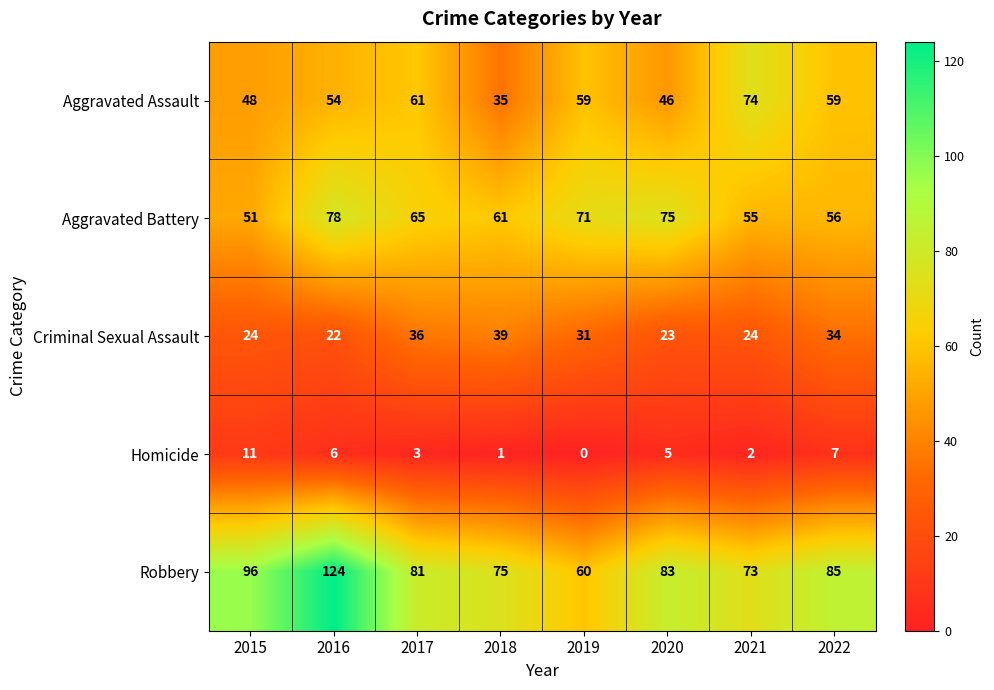

How many distinct data groups are displayed?

5